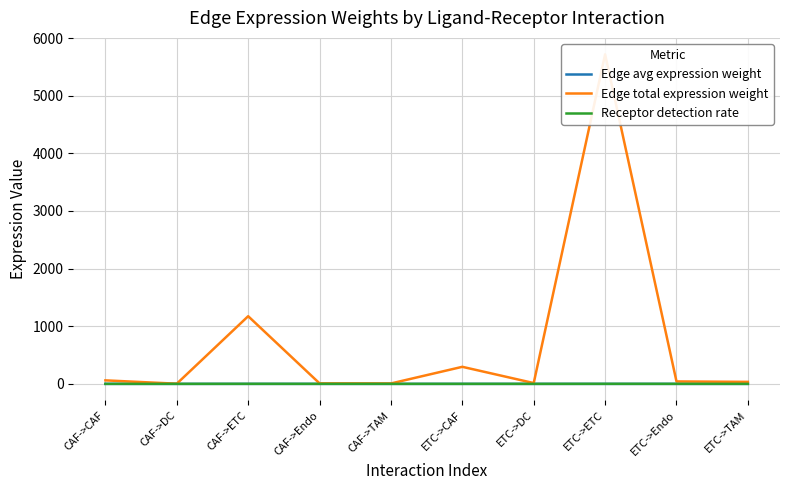

True or false: Receptor detection rate and Edge total expression weight intersect in this chart.

False